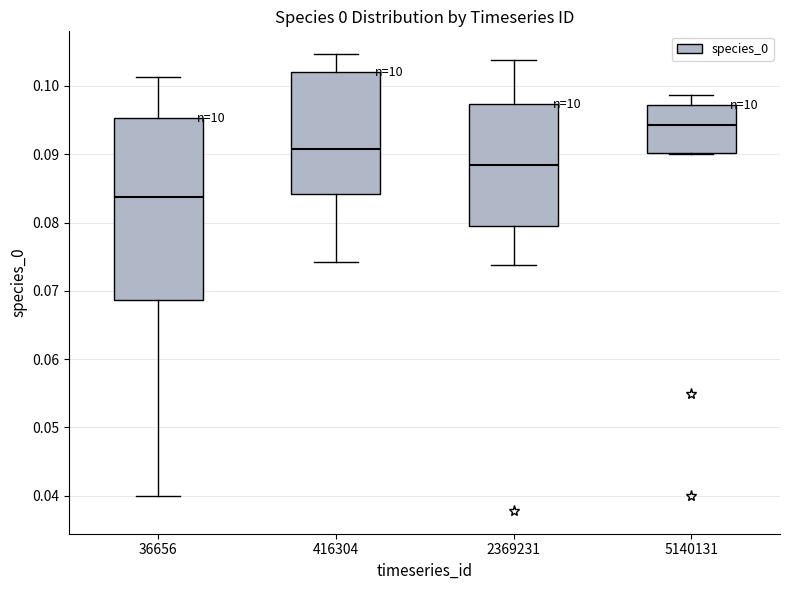

Where is the upper edge of the box at x = 36656 on the y-axis? The values are not printed on the chart, so give them approximately, as read against the axis.

0.095